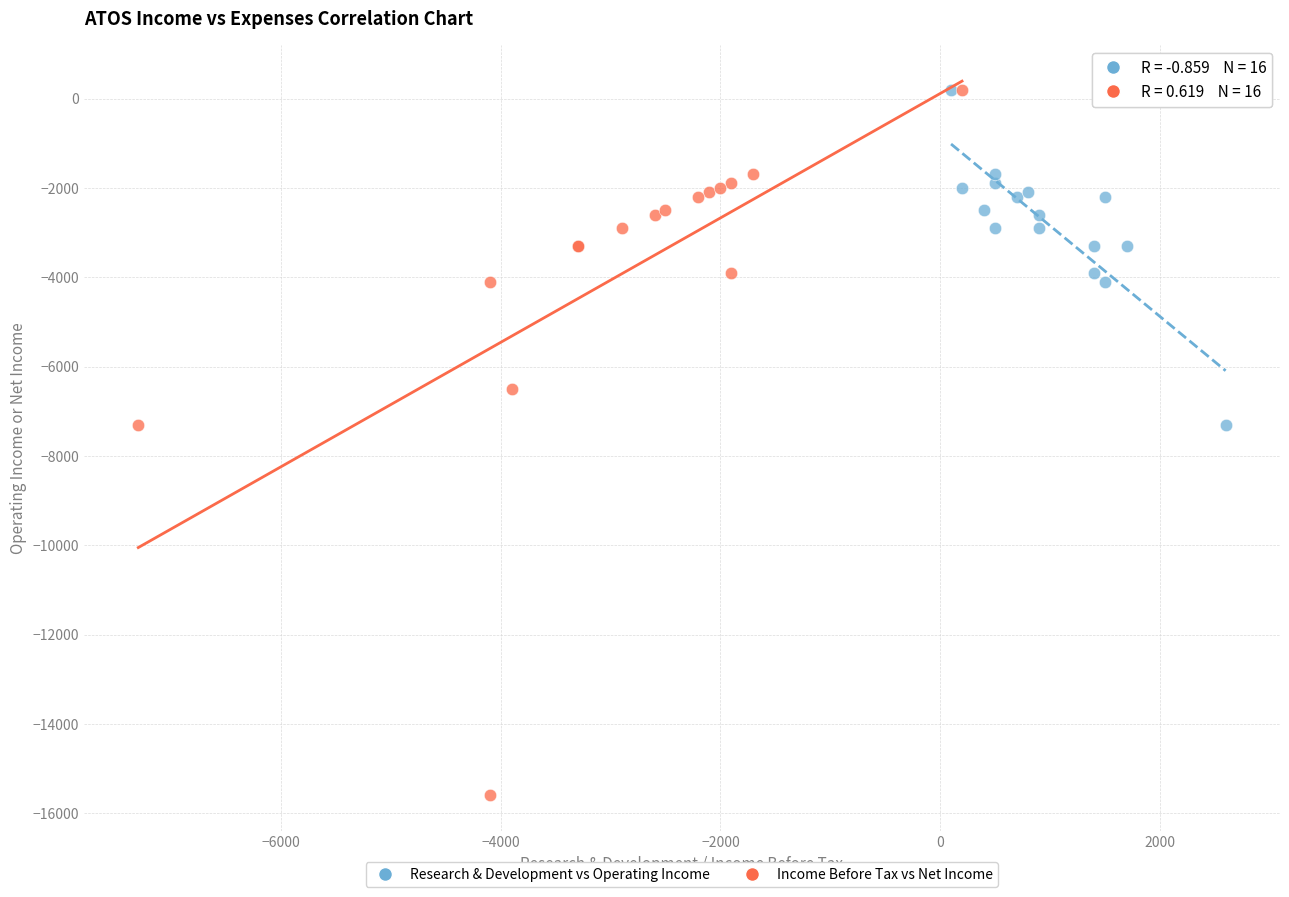

Which series has the widest spread of Y values?

Income Before Tax vs Net Income